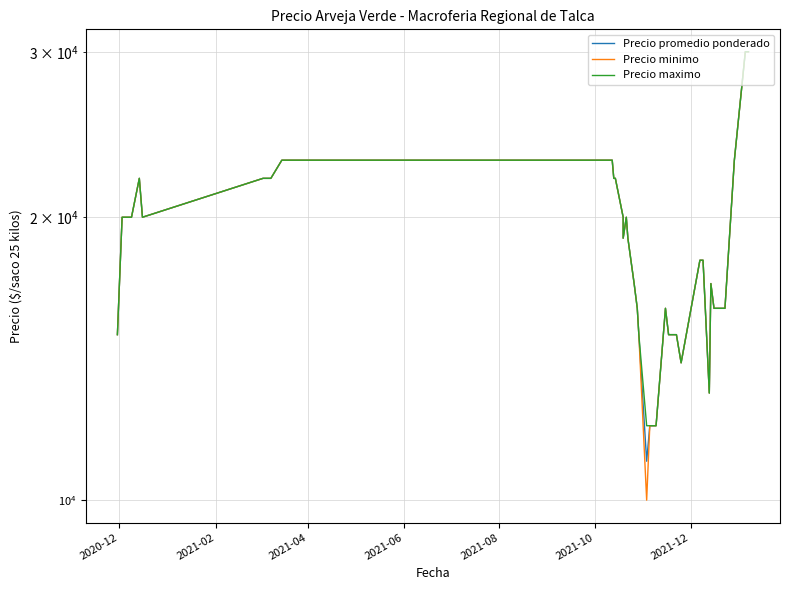

Reading left to right, list all the values displayed in this chart.

Precio promedio ponderado: 15000	20000	20000	20000	20000	22000	20000	22000	22000	23000	23000	23000	23000	22000	22000	20000	19000	20000	19000	17000	16000	15000	11000	12000	12000	12000	16000	15000	15000	15000	14000	18000	18000	13000	17000	16000	16000	23000	30000	30000
Precio minimo: 15000	20000	20000	20000	20000	22000	20000	22000	22000	23000	23000	23000	23000	22000	22000	20000	19000	20000	19000	17000	16000	15000	10000	12000	12000	12000	16000	15000	15000	15000	14000	18000	18000	13000	17000	16000	16000	23000	30000	30000
Precio maximo: 15000	20000	20000	20000	20000	22000	20000	22000	22000	23000	23000	23000	23000	22000	22000	20000	19000	20000	19000	17000	16000	15000	12000	12000	12000	12000	16000	15000	15000	15000	14000	18000	18000	13000	17000	16000	16000	23000	30000	30000